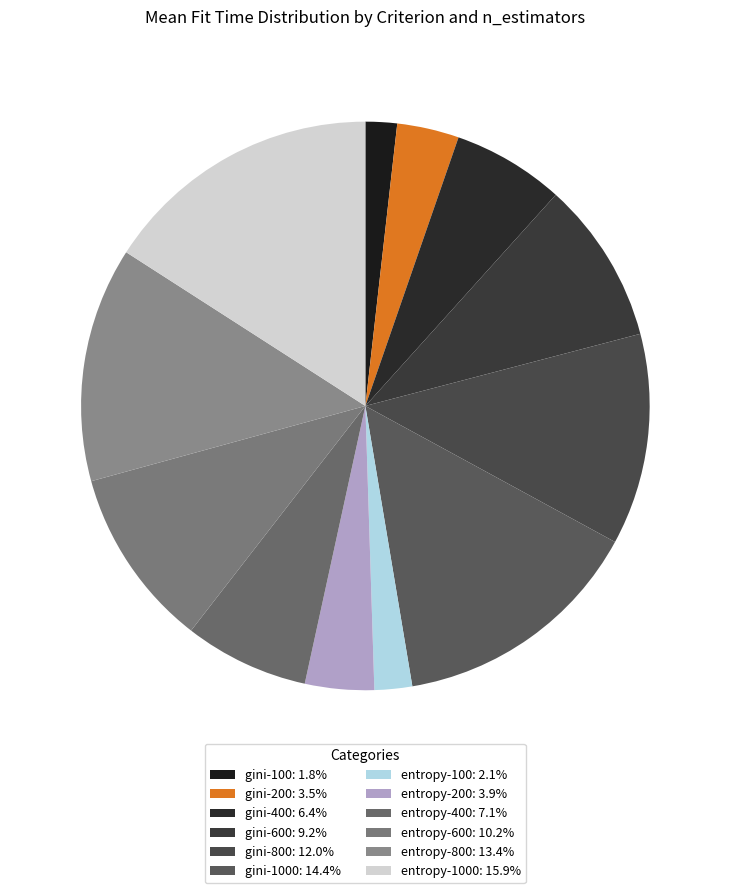

How many segments does this pie chart have?

12